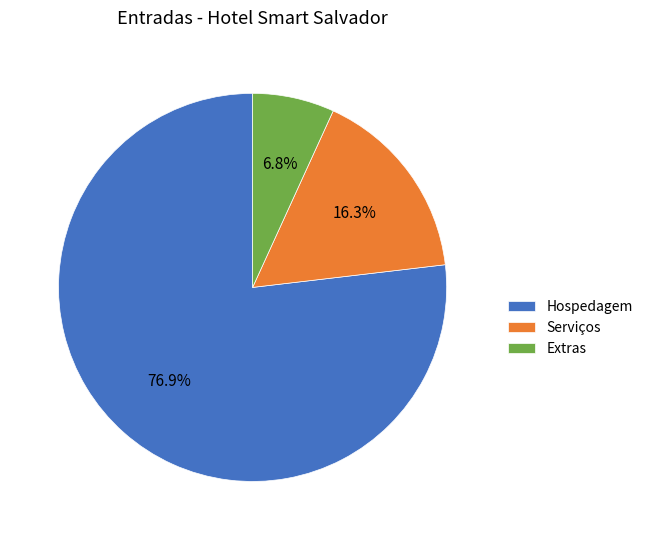

What is the total percentage of Hospedagem and Serviços?

93.2%